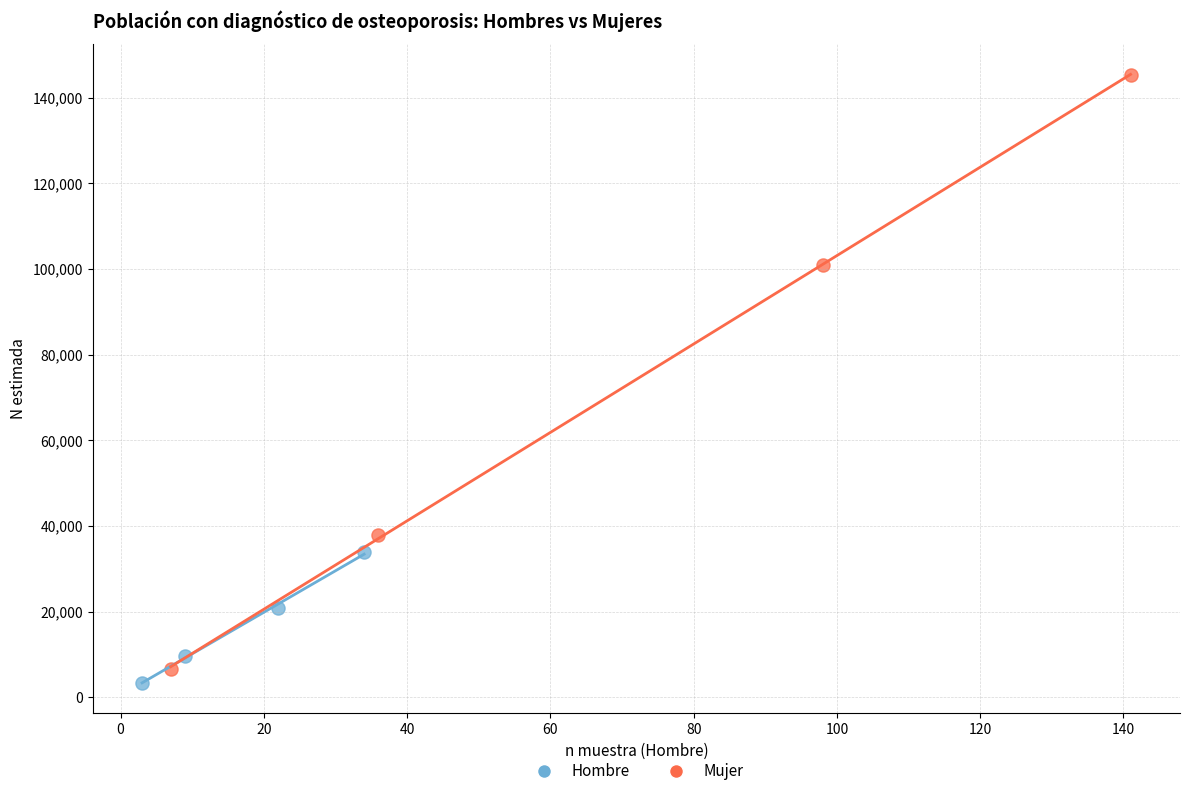

Which series has the widest spread of Y values?

Mujer